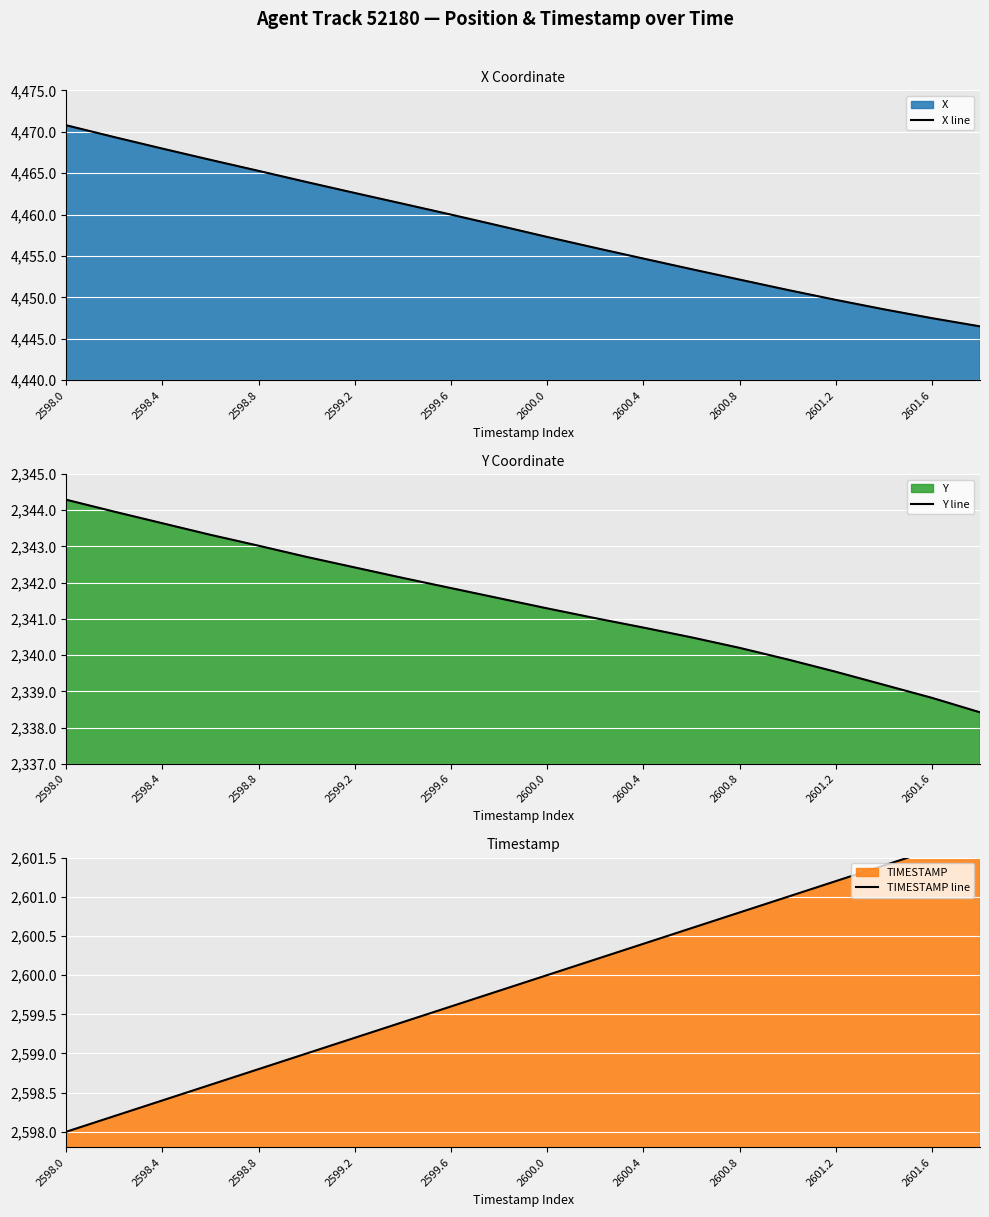

True or false: X line has a value of 7332.4 at 2600.0.

False